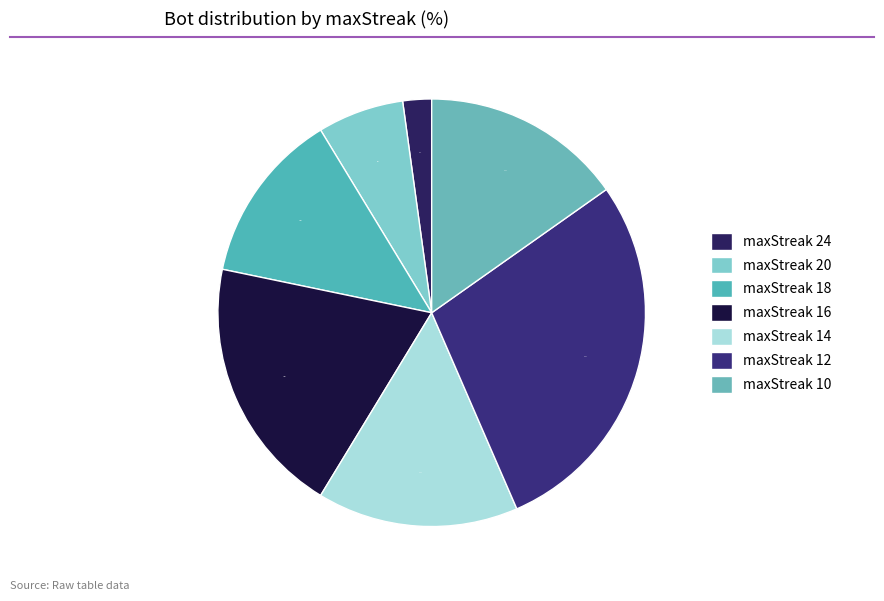

Does any single category account for the majority?

No